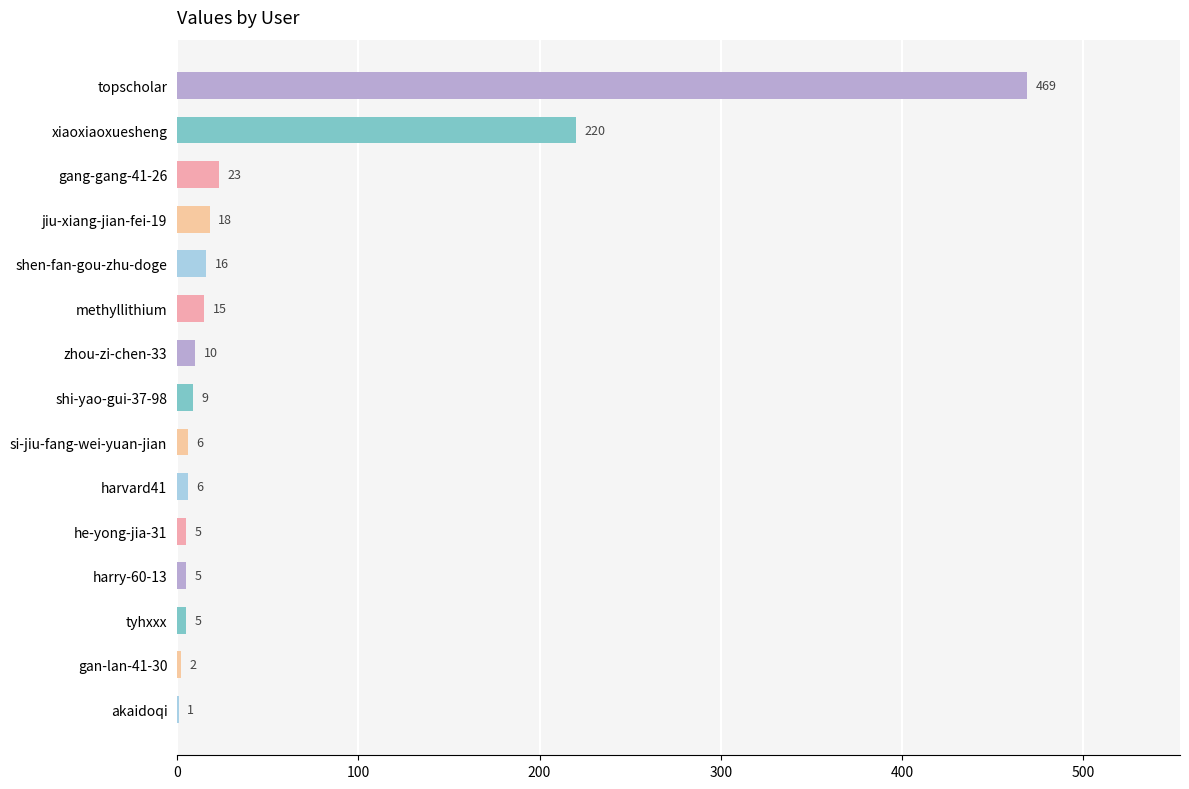

How many data points does each series have?

15